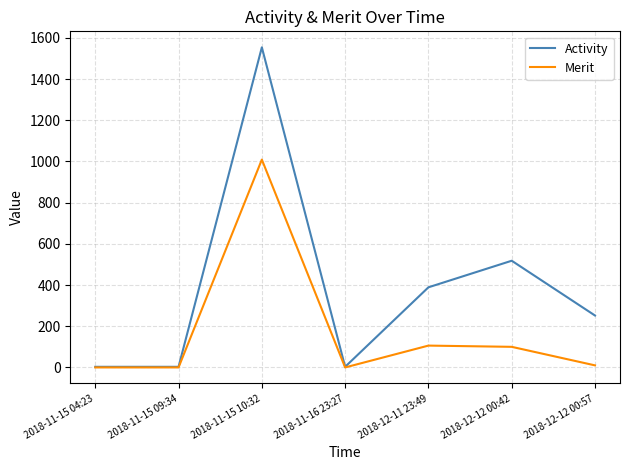

What are all the series names shown in the legend?

Activity, Merit